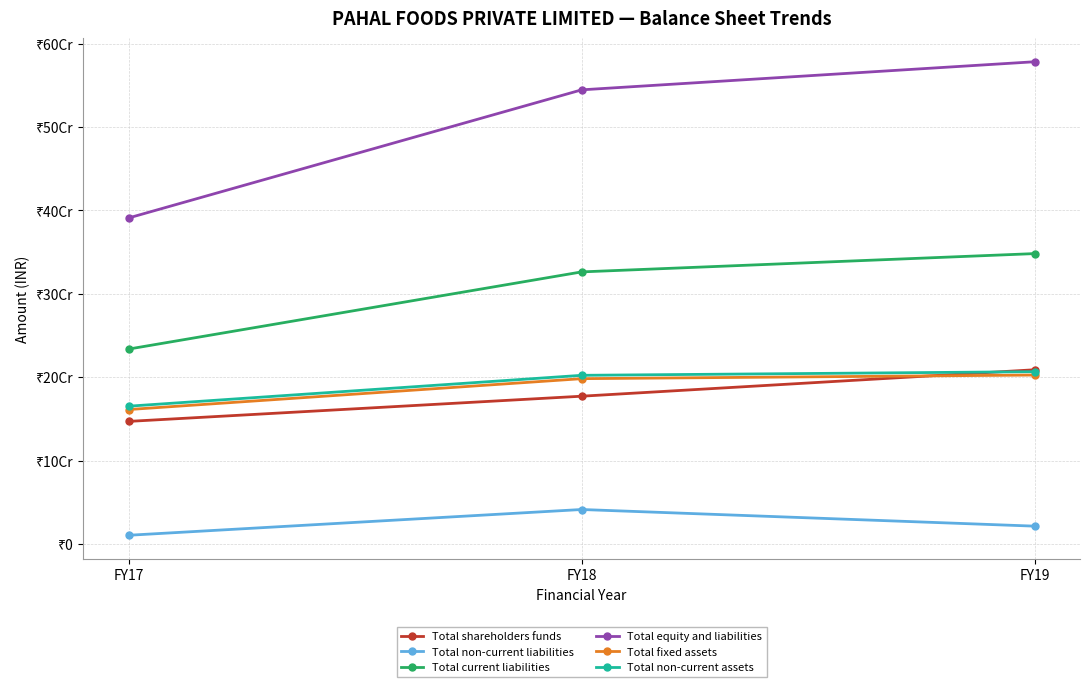

What is the minimum value for Total fixed assets?

161144073